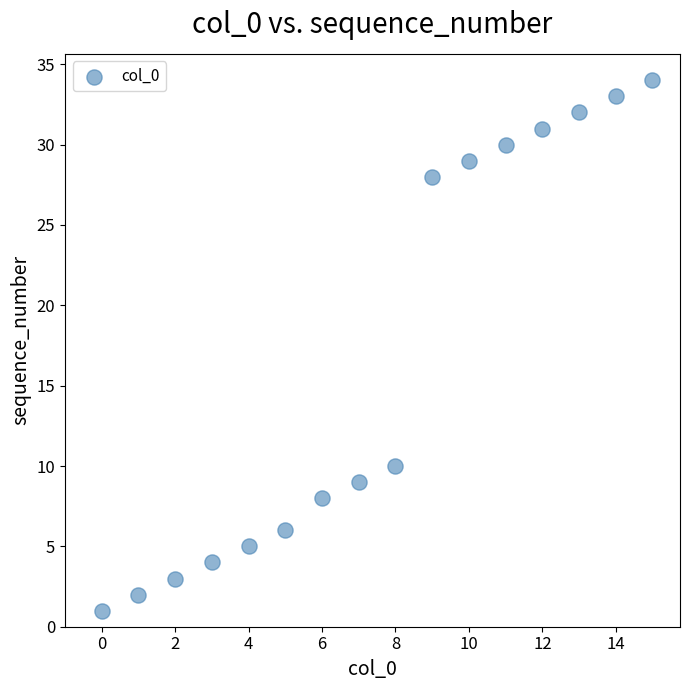

What Y value in the scatter plot is closest to 17?

10